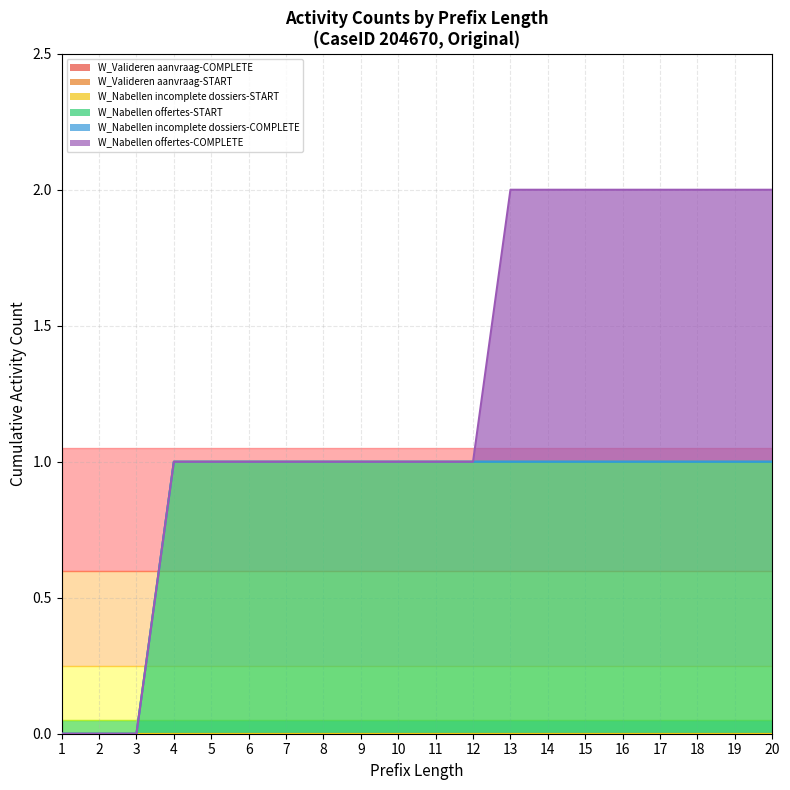

Does the chart display data point markers on the line(s)?

No